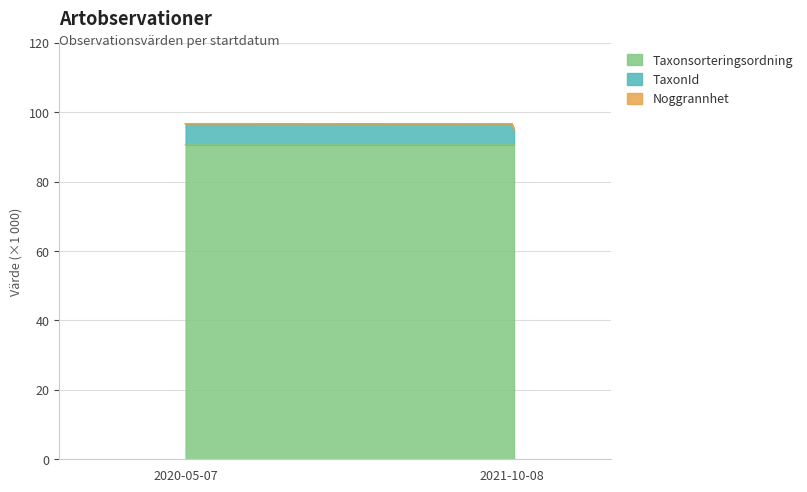

How many Taxonsorteringsordning values are between 90 and 91?

3